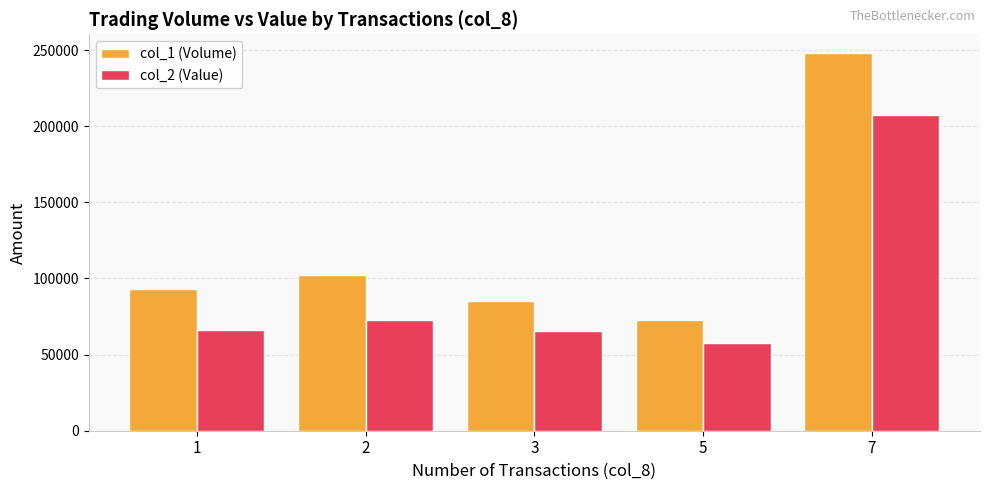

Read the col_2 (Value) value at 1, to the nearest 100.

66000